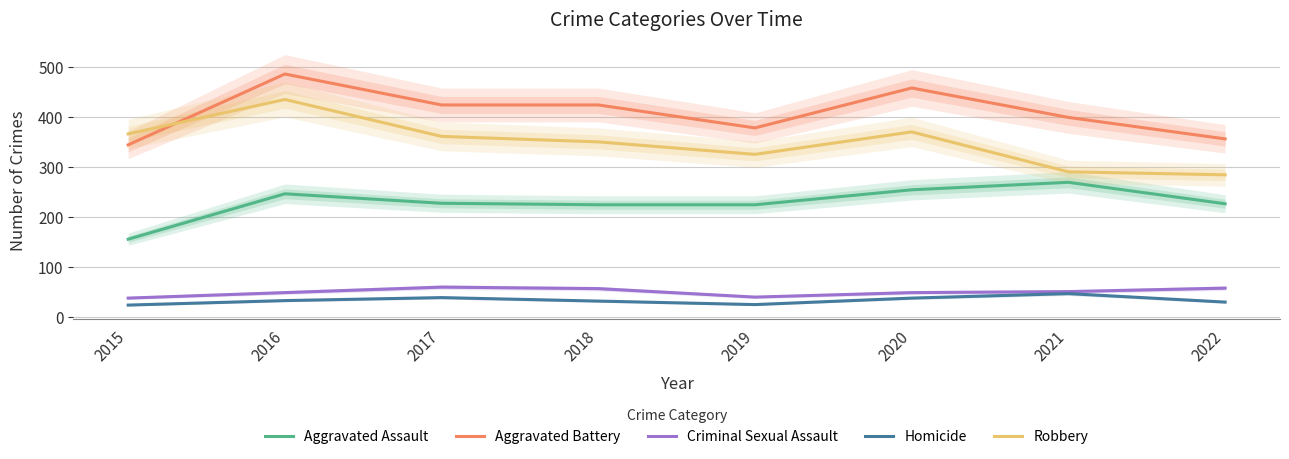

What is the value of the Criminal Sexual Assault point at the 4th from the left?

56